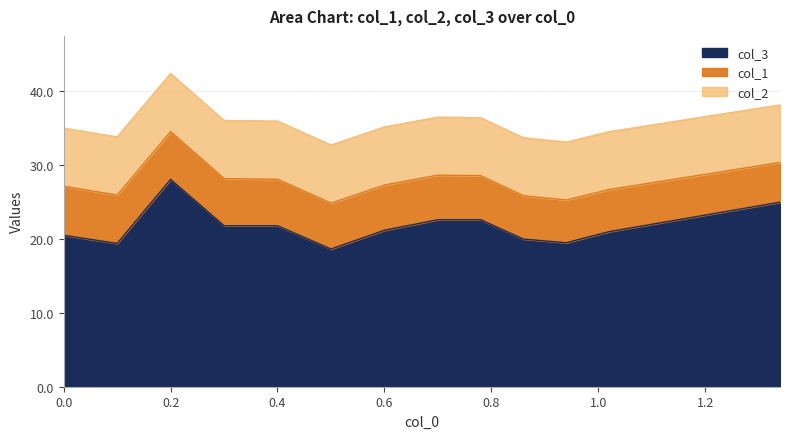

True or false: col_2 has a value of 7.9 at 5.

True